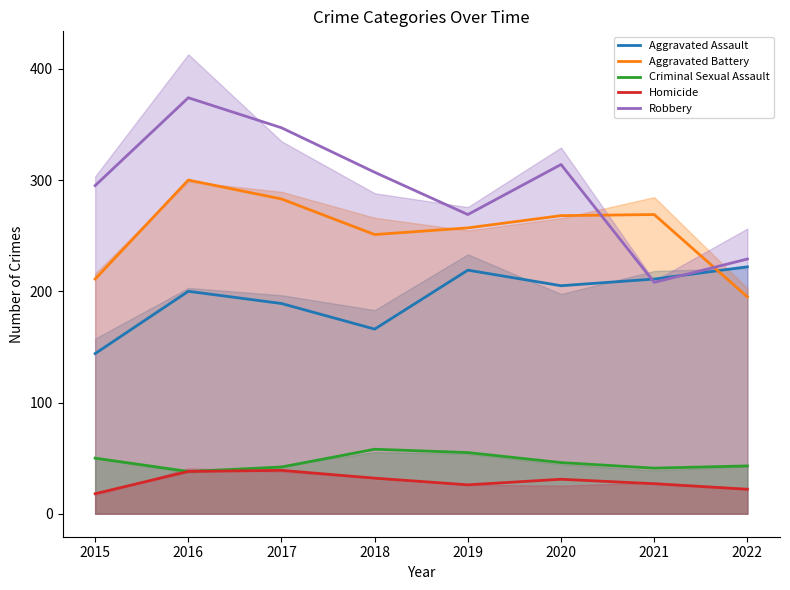

The value of Homicide at 2021 is 27. True or false?

True